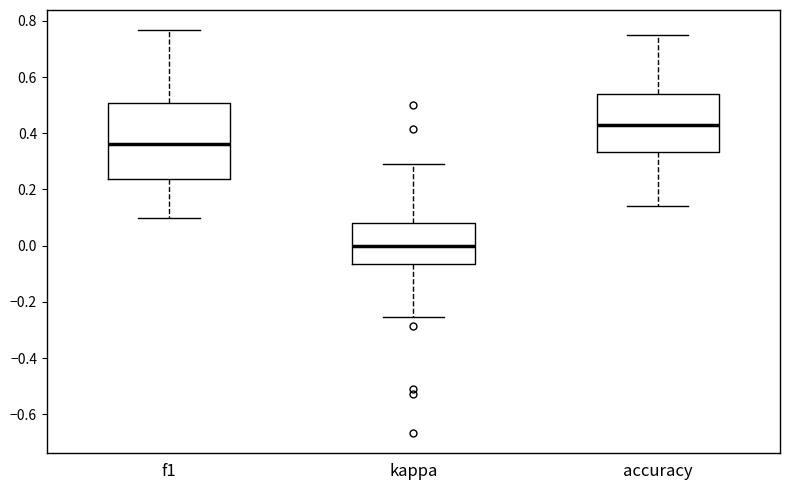

Reading left to right, read every box against the y-axis: the position of its median line, the range the box covers, and the ends of its whiskers. The values are not printed on the chart, so give them approximately, as read against the axis.

f1: median 0.36, box 0.24 to 0.50, whiskers 0.10 to 0.76
kappa: median 0.00, box -0.06 to 0.08, whiskers -0.26 to 0.30
accuracy: median 0.44, box 0.34 to 0.54, whiskers 0.14 to 0.76